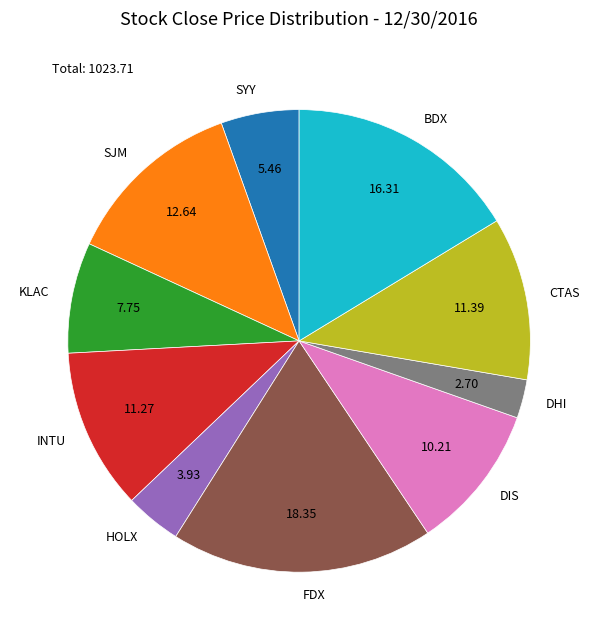

Is DIS the majority of the pie?

No